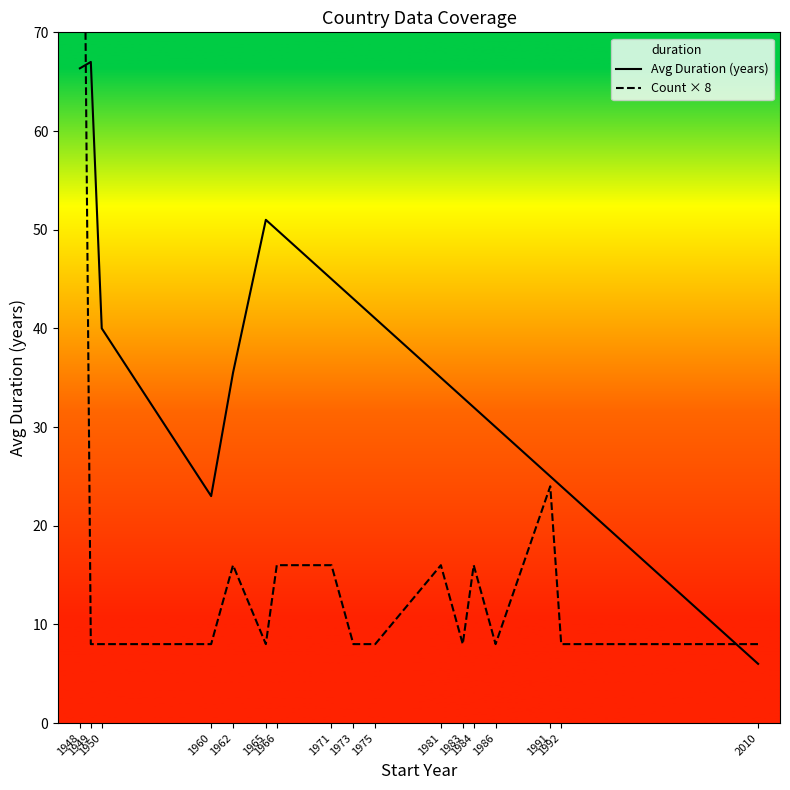

The Count × 8 series shows 6.1 at 1971. True or false?

False